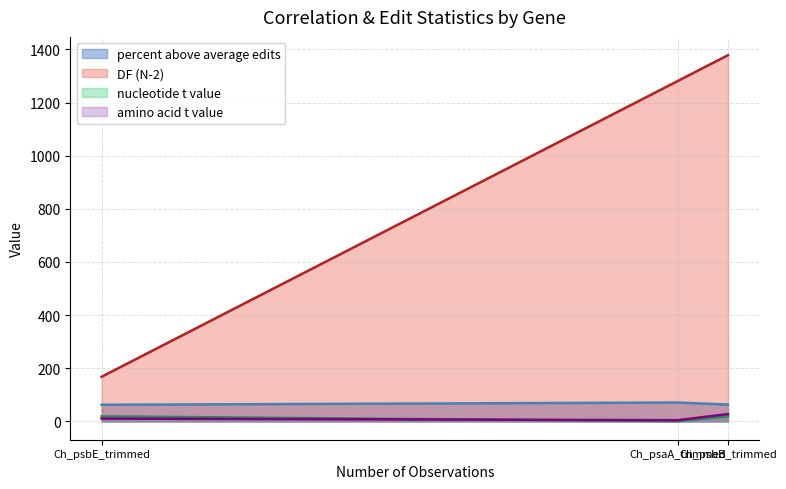

Which series has the largest total across all categories?

DF (N-2)